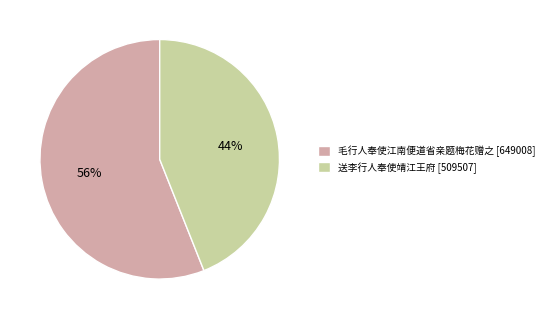

The 毛行人奉使江南便道省亲题梅花赠之 slice represents 56% of the pie. True or false?

True